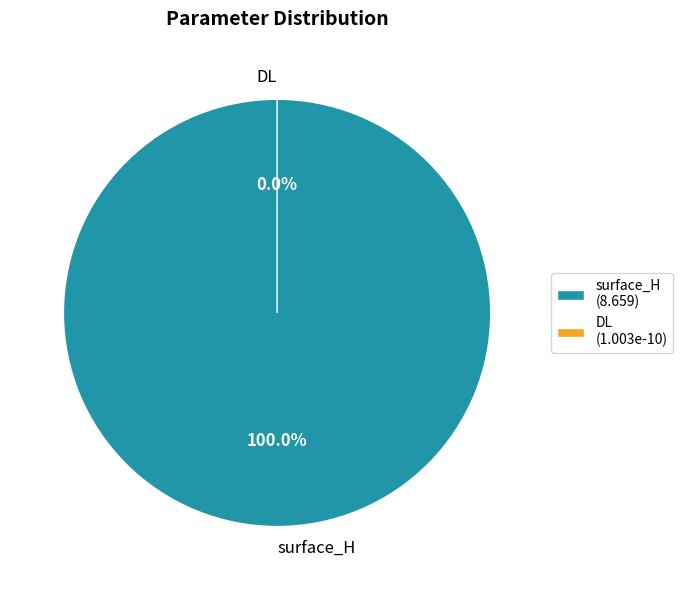

Do DL and surface_H together represent more than half of the pie?

Yes